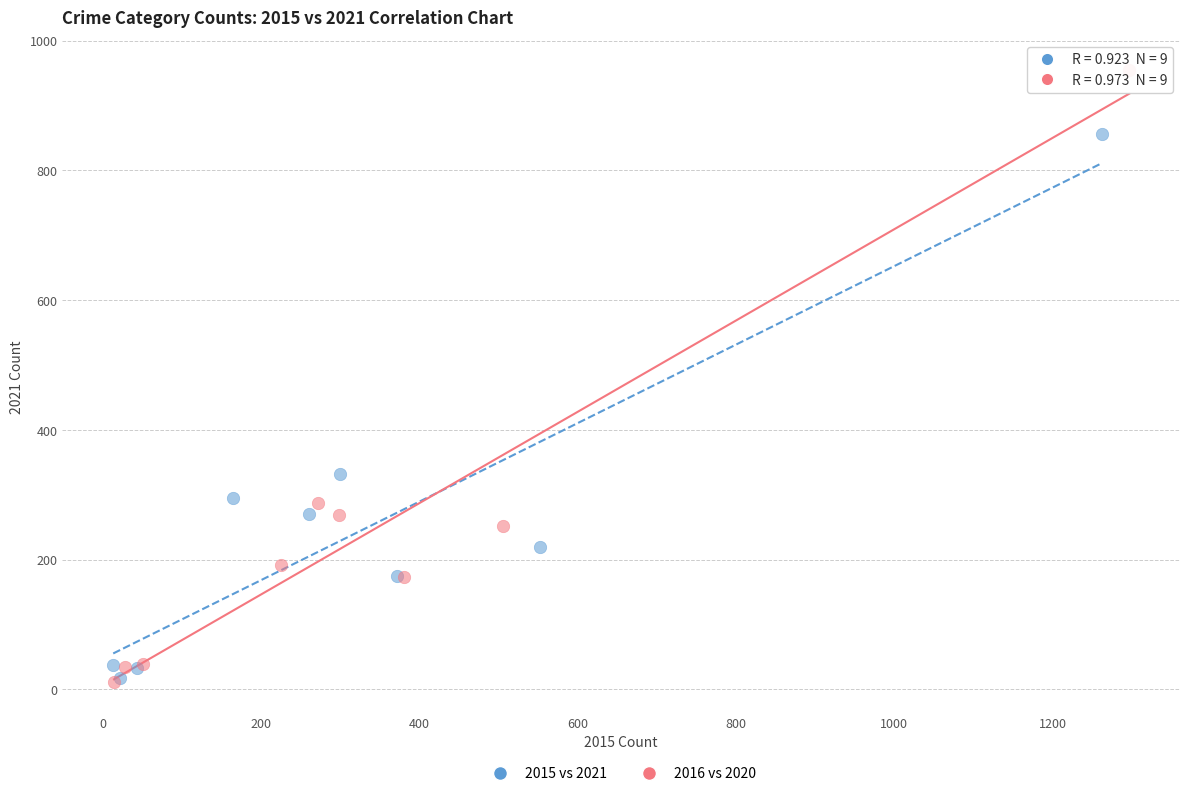

Which series has the widest spread of Y values?

2016 vs 2020